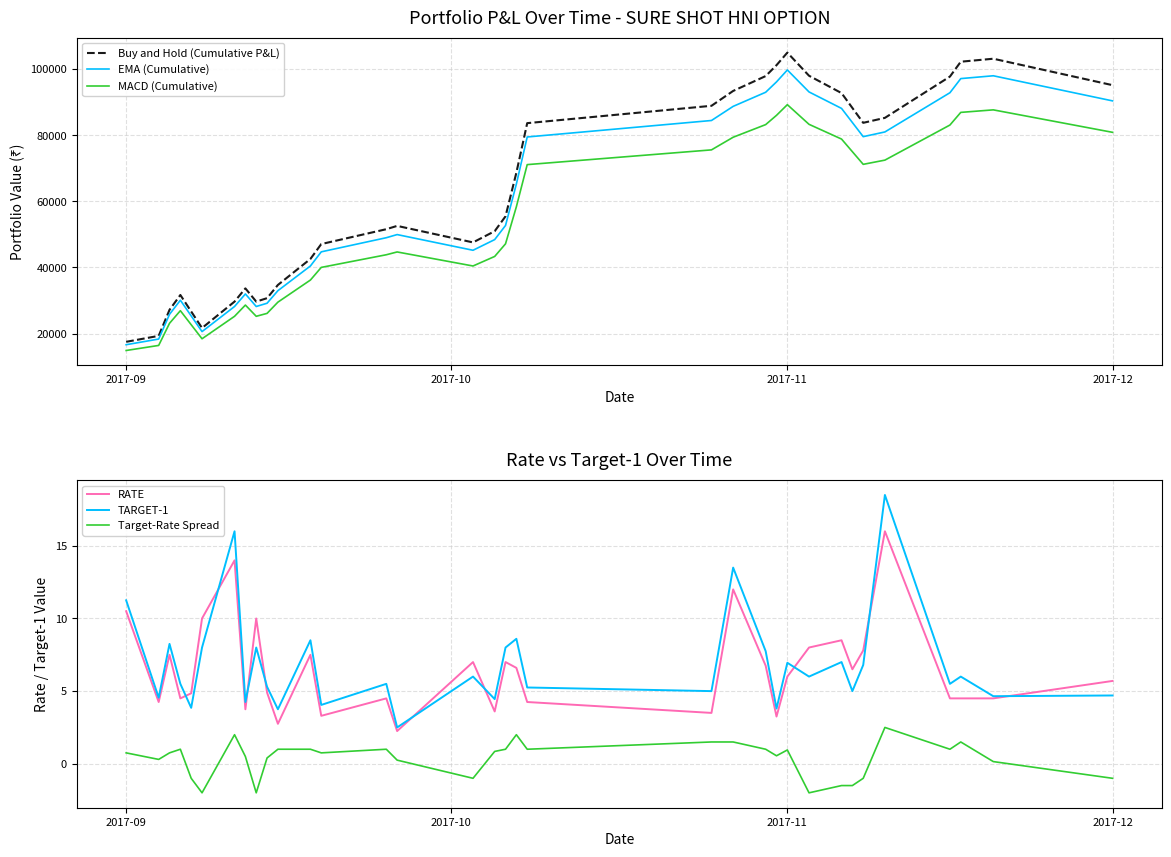

True or false: Buy and Hold (Cumulative P&L) and MACD (Cumulative) intersect in this chart.

False